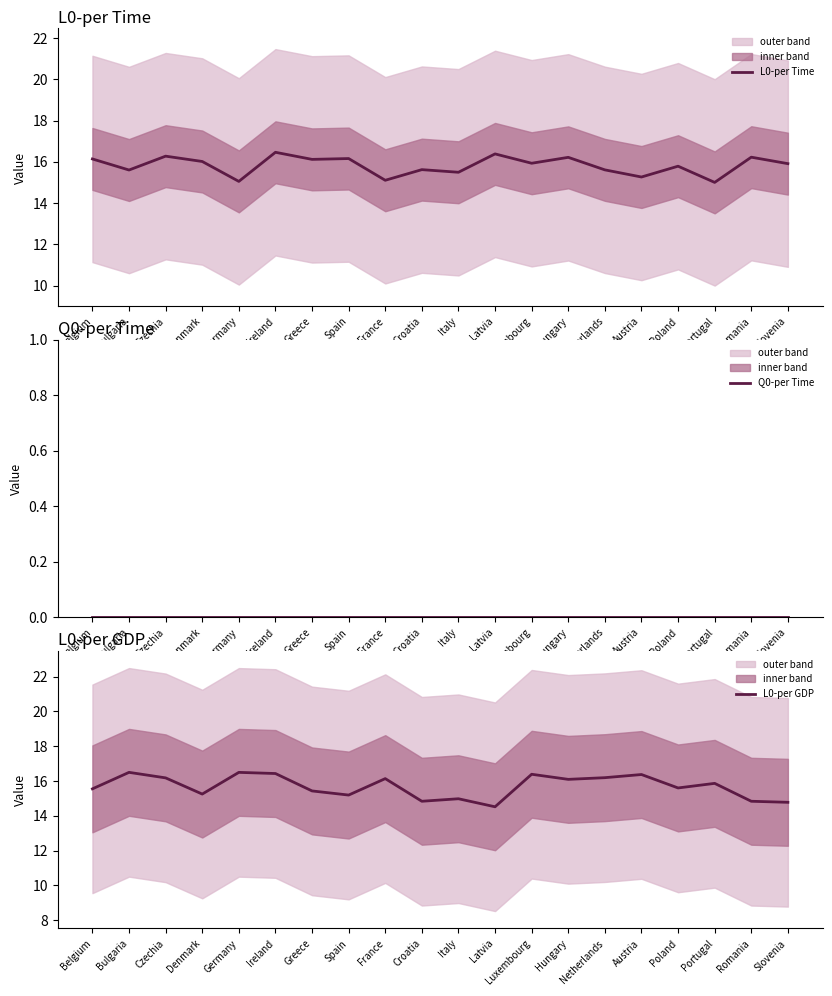

Which series changed the most between Ireland and Luxembourg?

L0-per Time